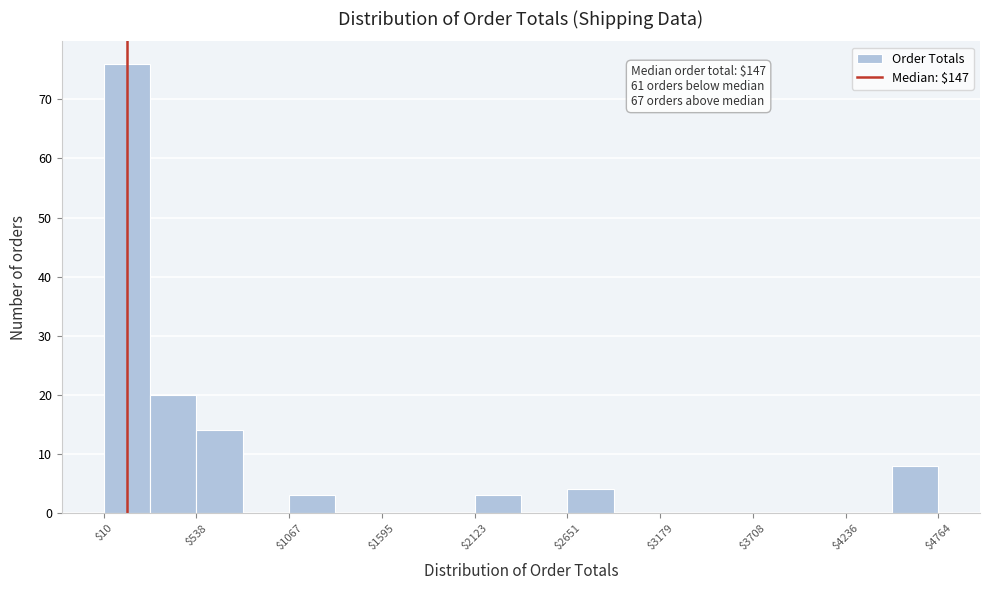

Around what value on the x-axis is the tallest bar? Give the approximate position of its centre, as read against the axis.

100